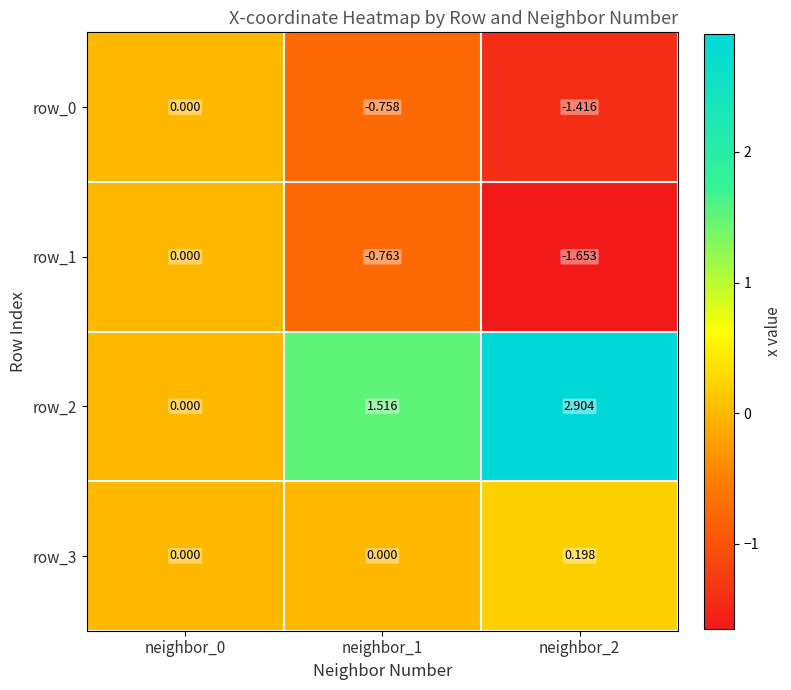

At which category is the sum across all series the highest?

neighbor_2